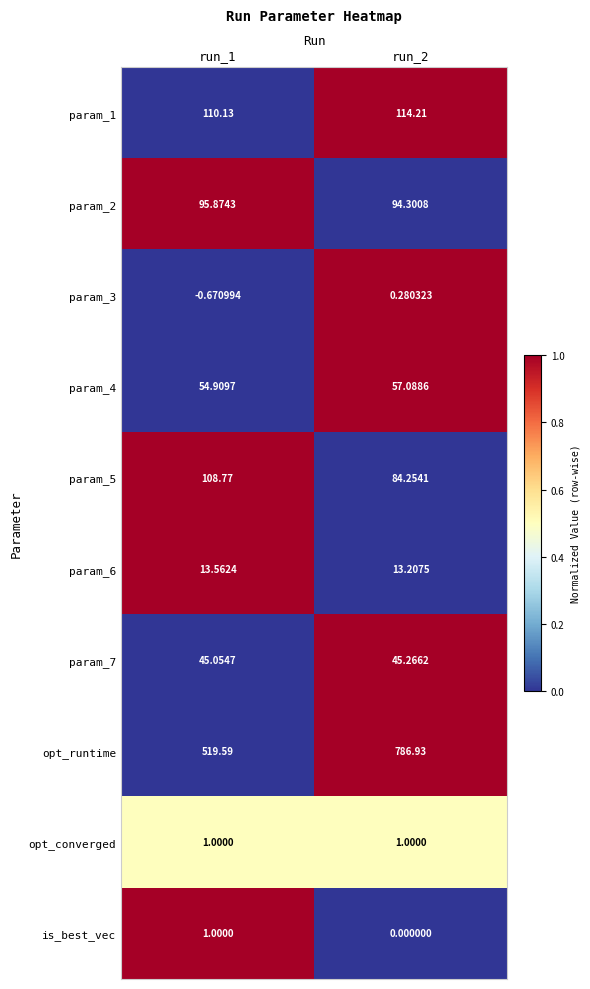

At which category does the chart reach its peak across all series?

run_2